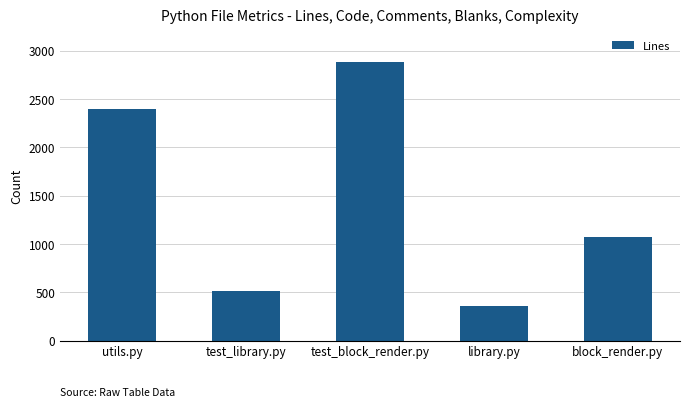

What value does the data have at test_library.py?

517